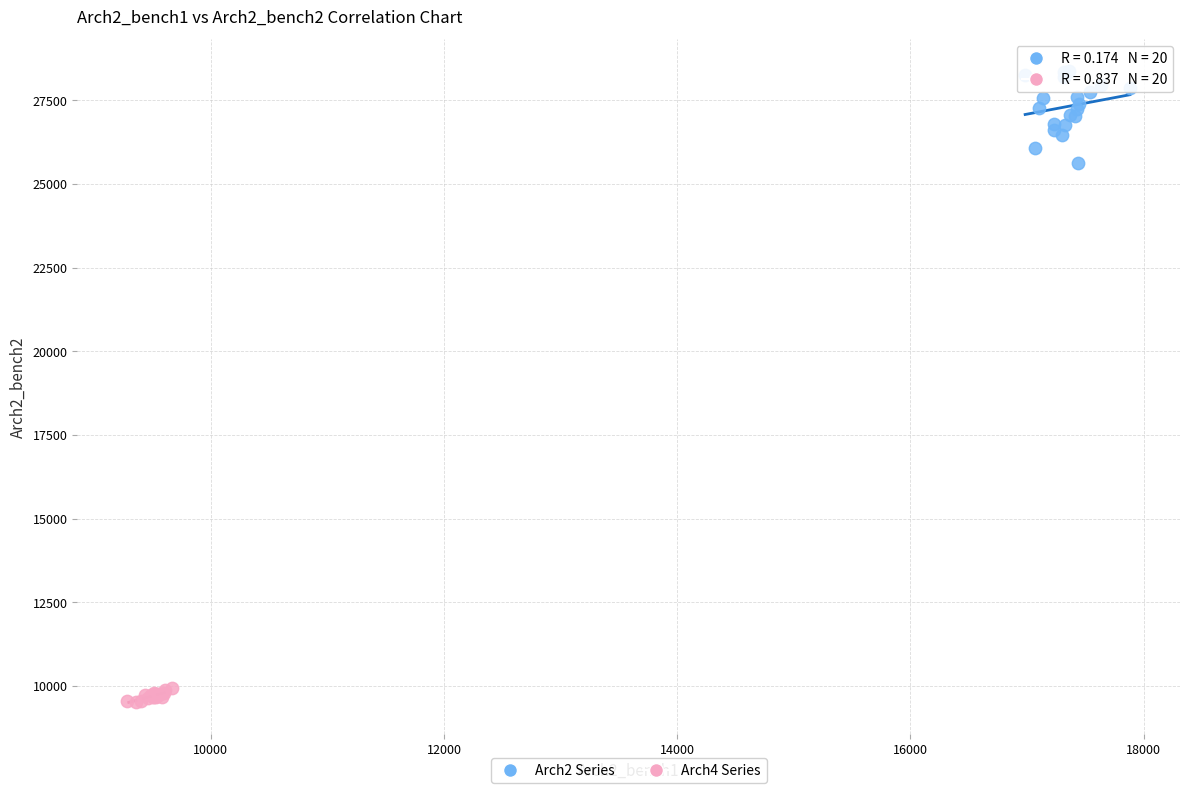

Which series reaches the maximum Y coordinate?

Arch2 Series